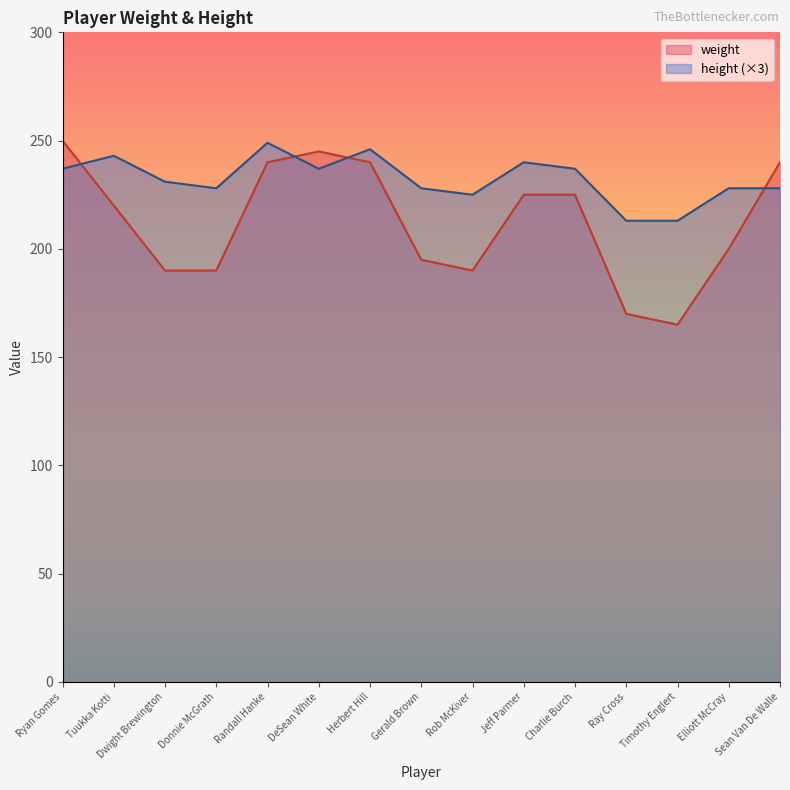

Reading right to left, transcribe all the data shown in this chart.

weight: 240	200	165	170	225	225	190	195	240	245	240	190	190	220	250
height: 228	228	213	213	237	240	225	228	246	237	249	228	231	243	237